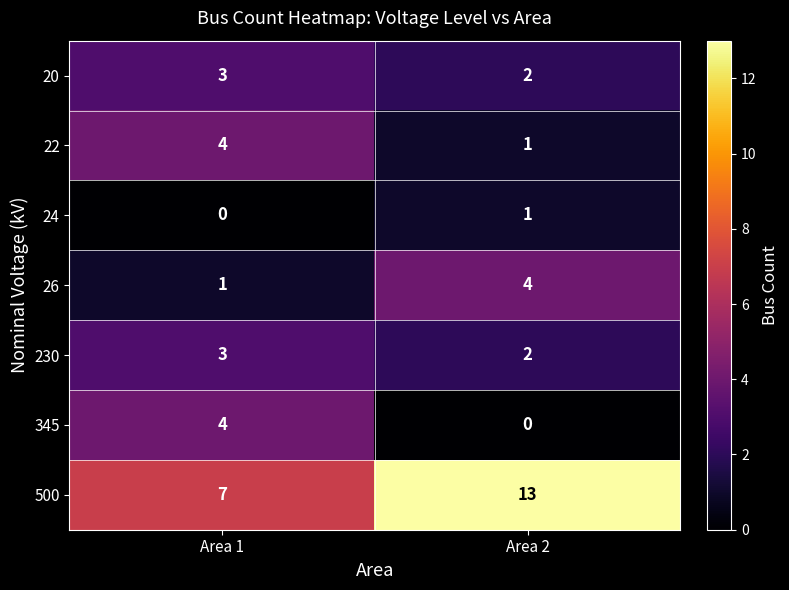

At which category is the sum across all series the highest?

Area 2